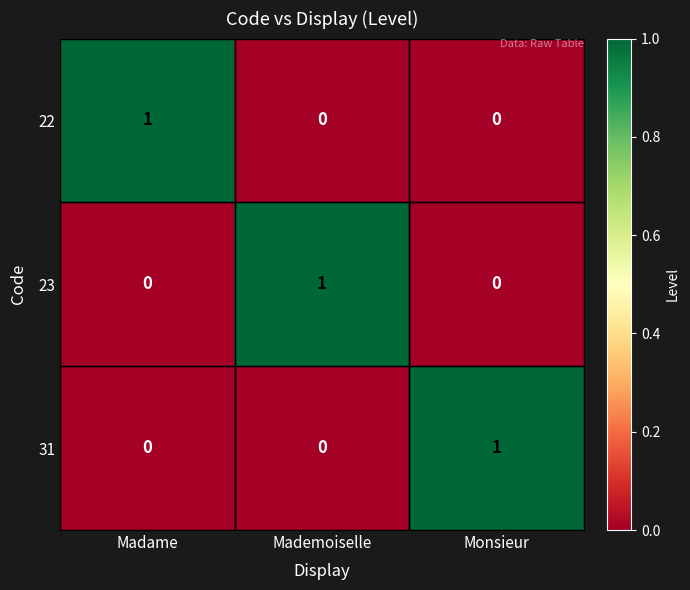

At which label does 31 reach its peak?

Monsieur